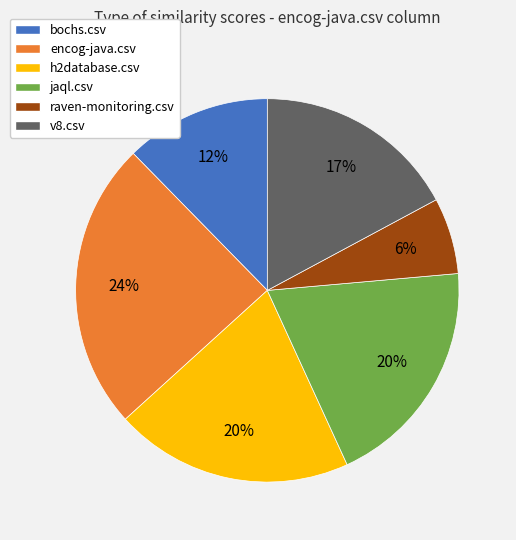

Does v8.csv account for over 50% of the chart?

No